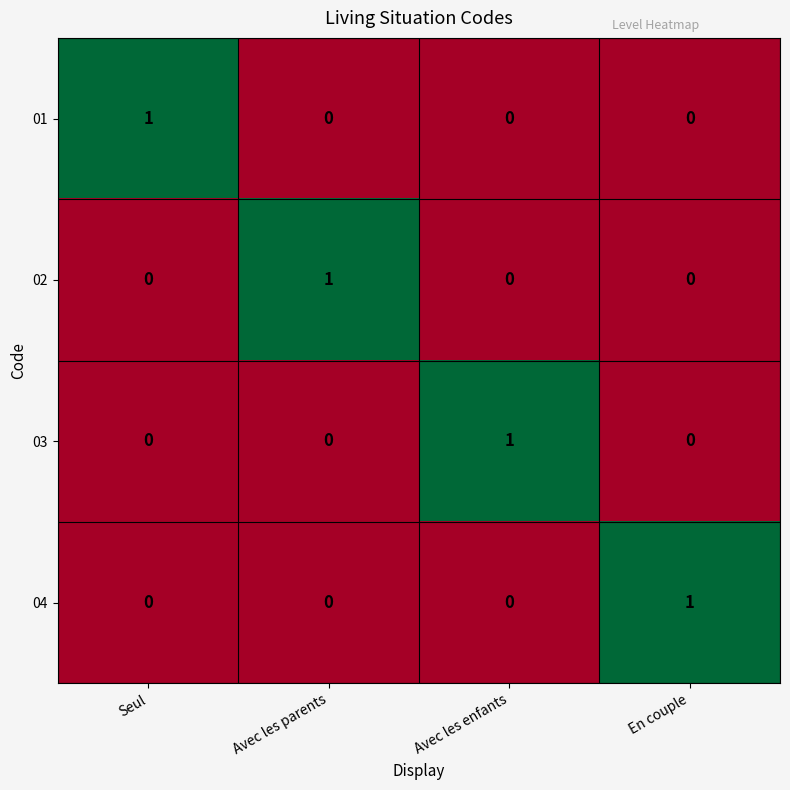

At how many categories does at least one series exceed 0?

4